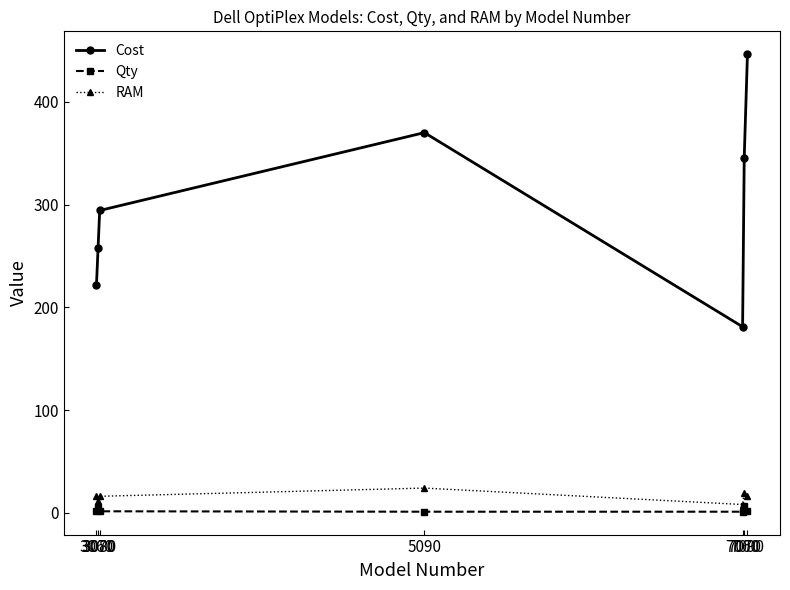

In RAM, how many points are lower than both neighbors (excluding endpoints)?

2